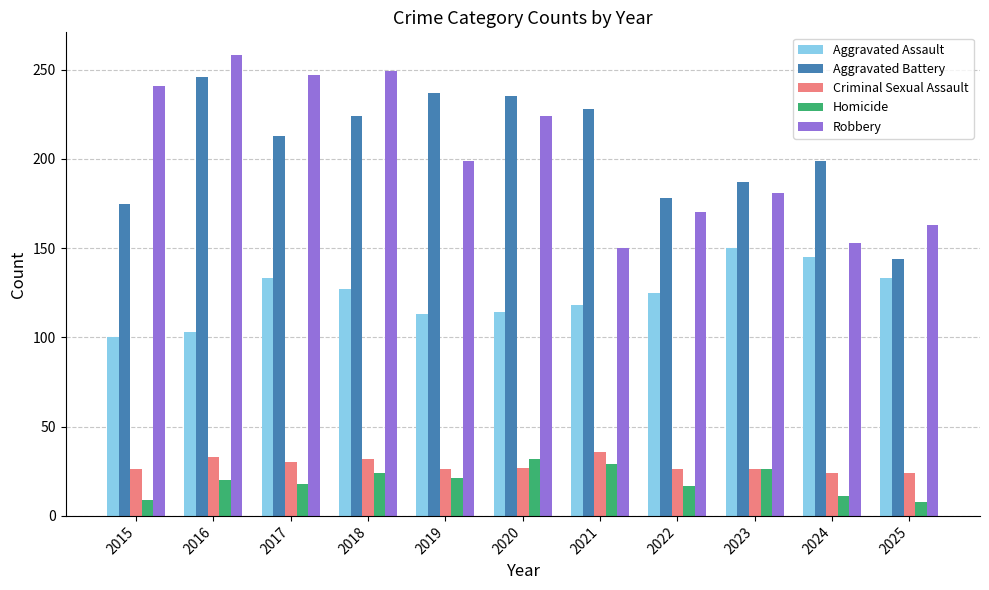

What is the average value of the Aggravated Battery series?

206